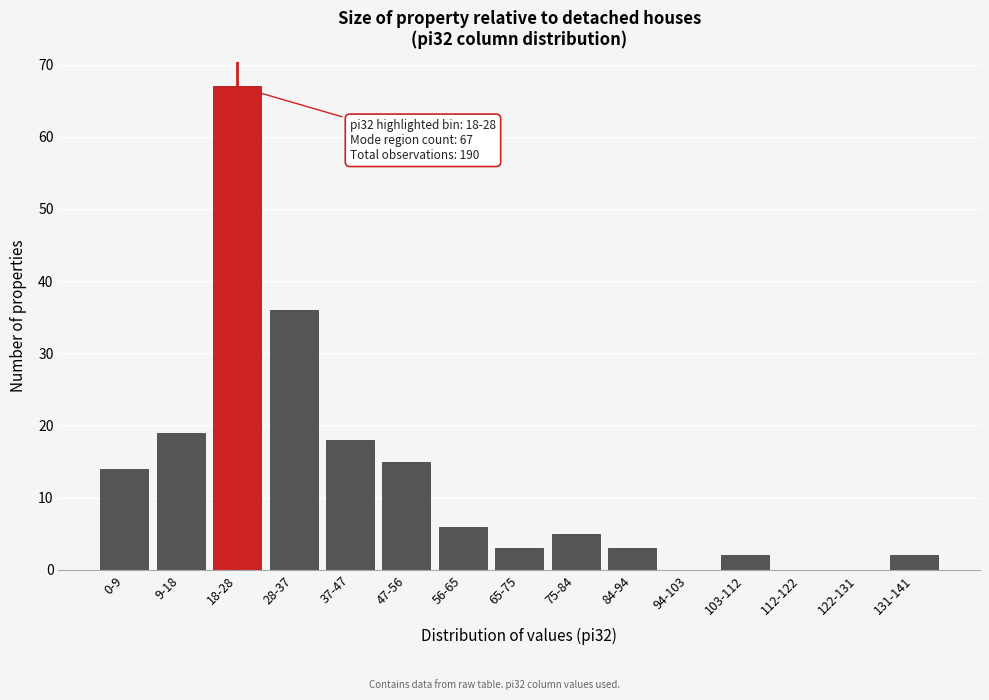

Reading left to right, what are all the values shown in this chart?

0-9=14	9-18=19	18-28=67	28-37=36	37-47=18	47-56=15	56-65=6	65-75=3	75-84=5	84-94=3	94-103=0	103-112=2	112-122=0	122-131=0	131-141=2